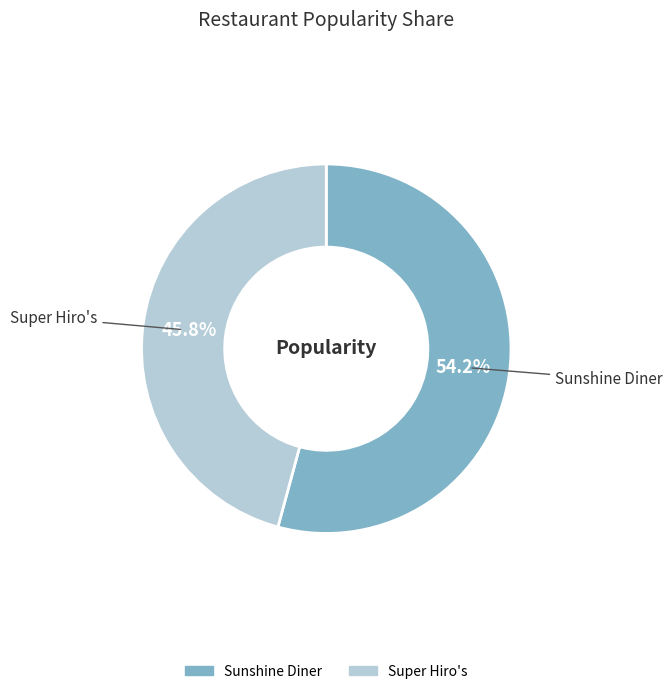

True or false: Super Hiro's accounts for 33% of the total.

False